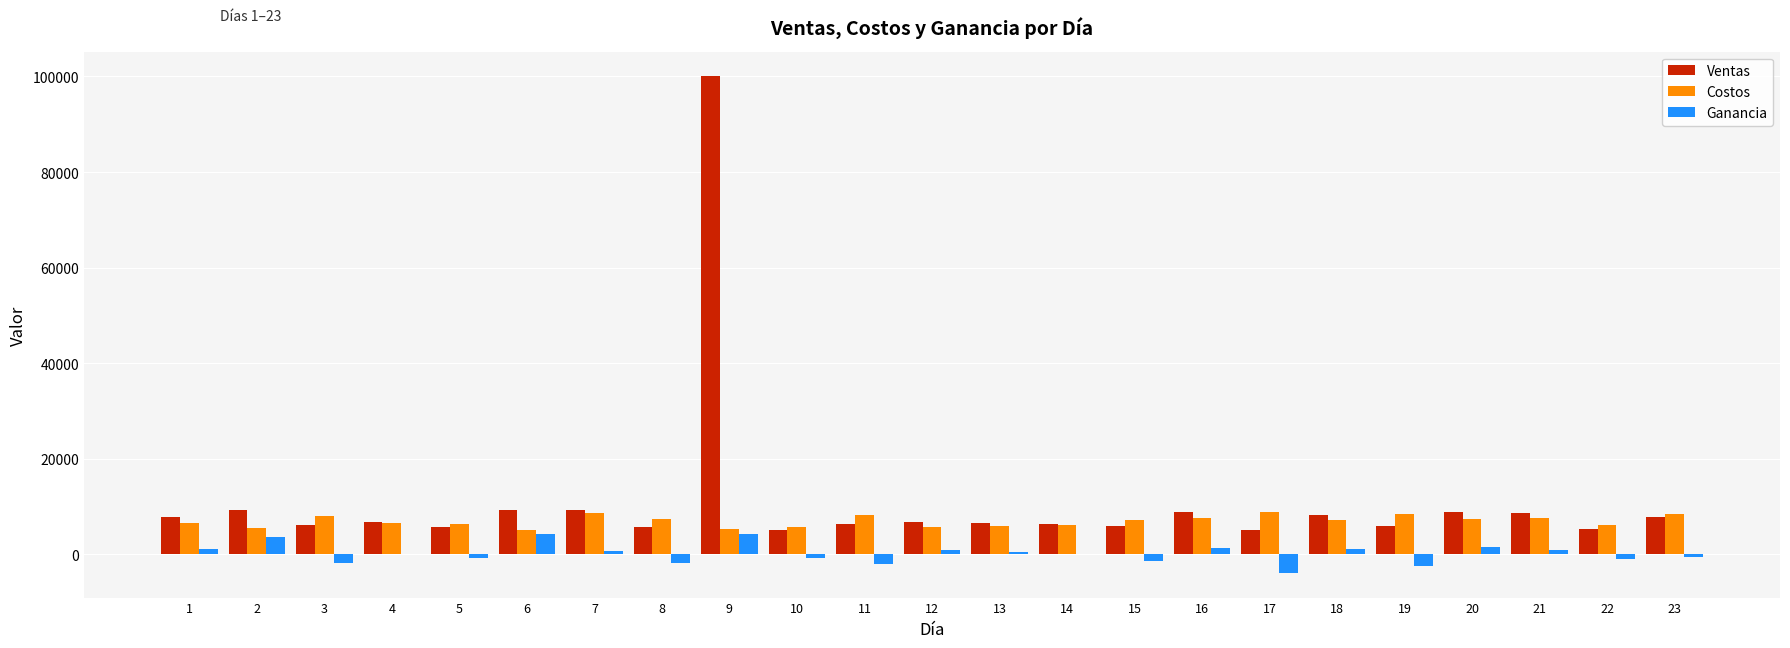

The value of Costos at 22 is 6150. True or false?

True